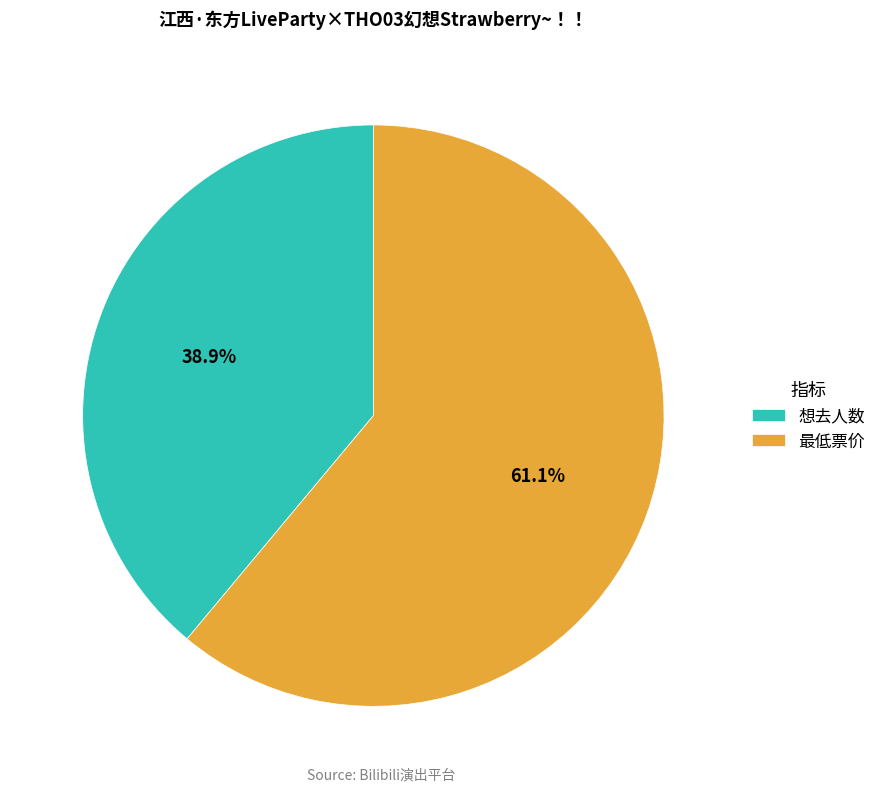

To the nearest percent, what is the difference between the largest and smallest slice percentages?

22%